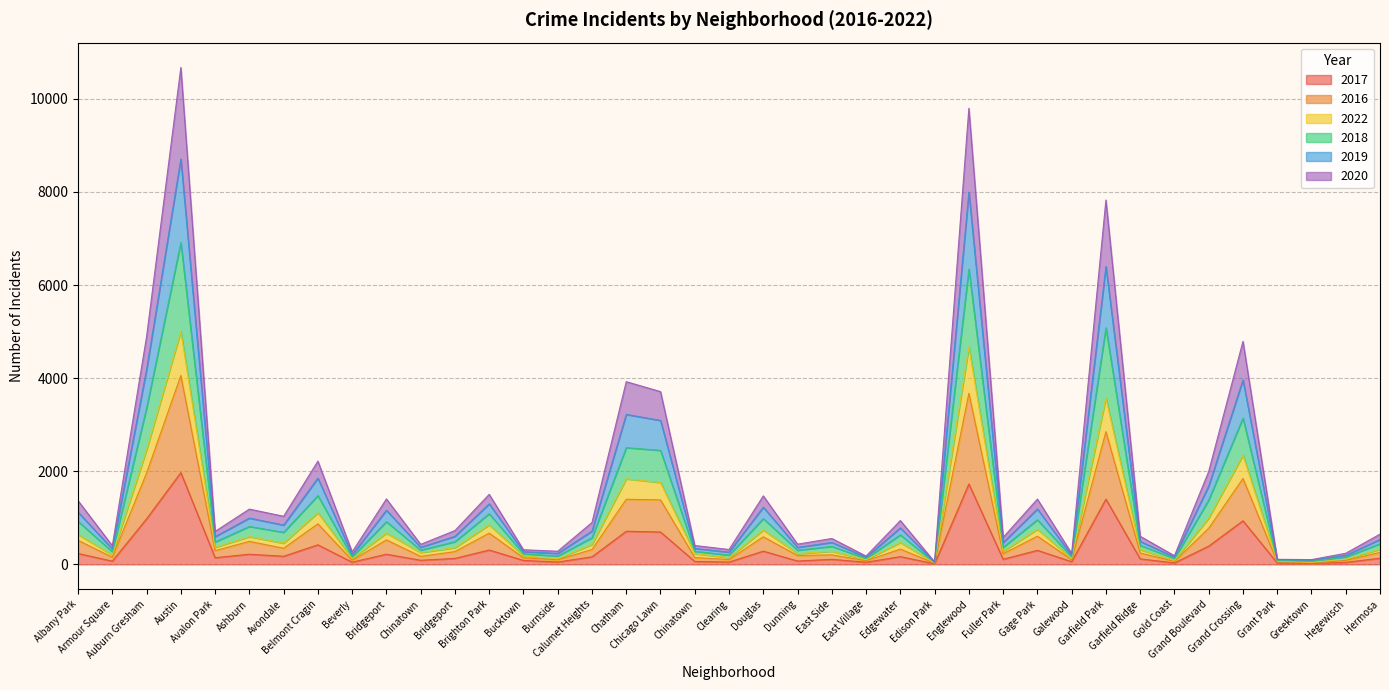

How many lines are shown in the chart?

6